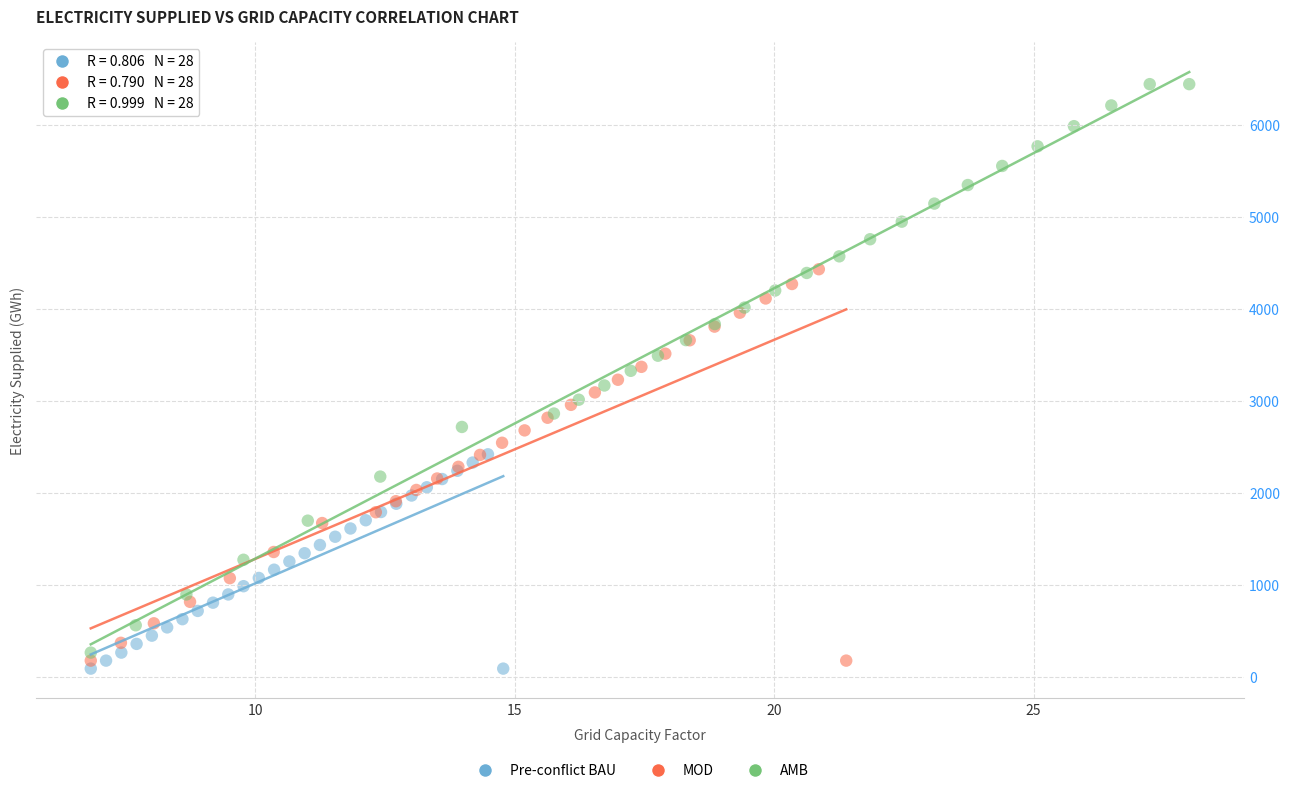

Which series has the widest spread of Y values?

AMB